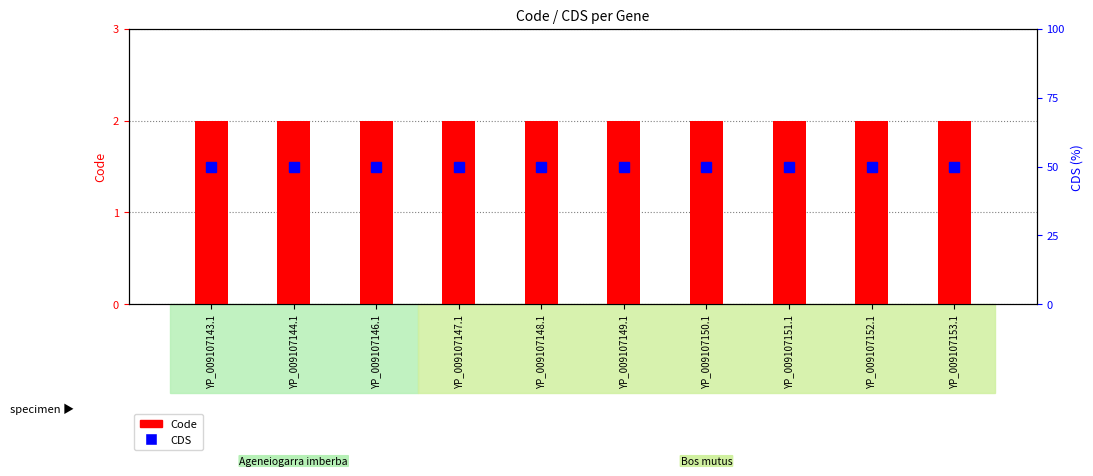

Between YP_009107143.1 and YP_009107151.1, which series saw the biggest shift?

Code